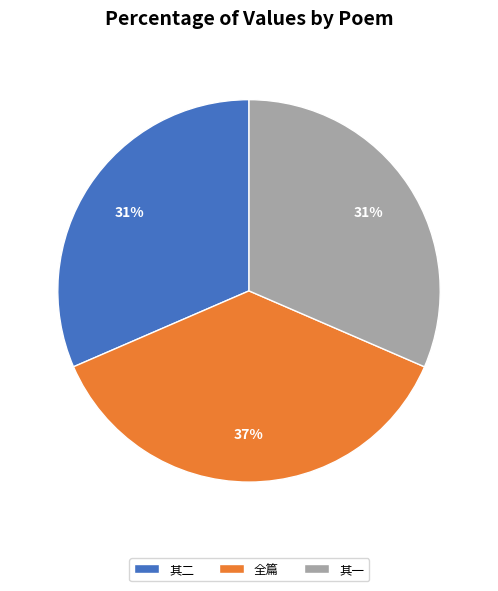

Between 其一 and 全篇, which is larger?

全篇